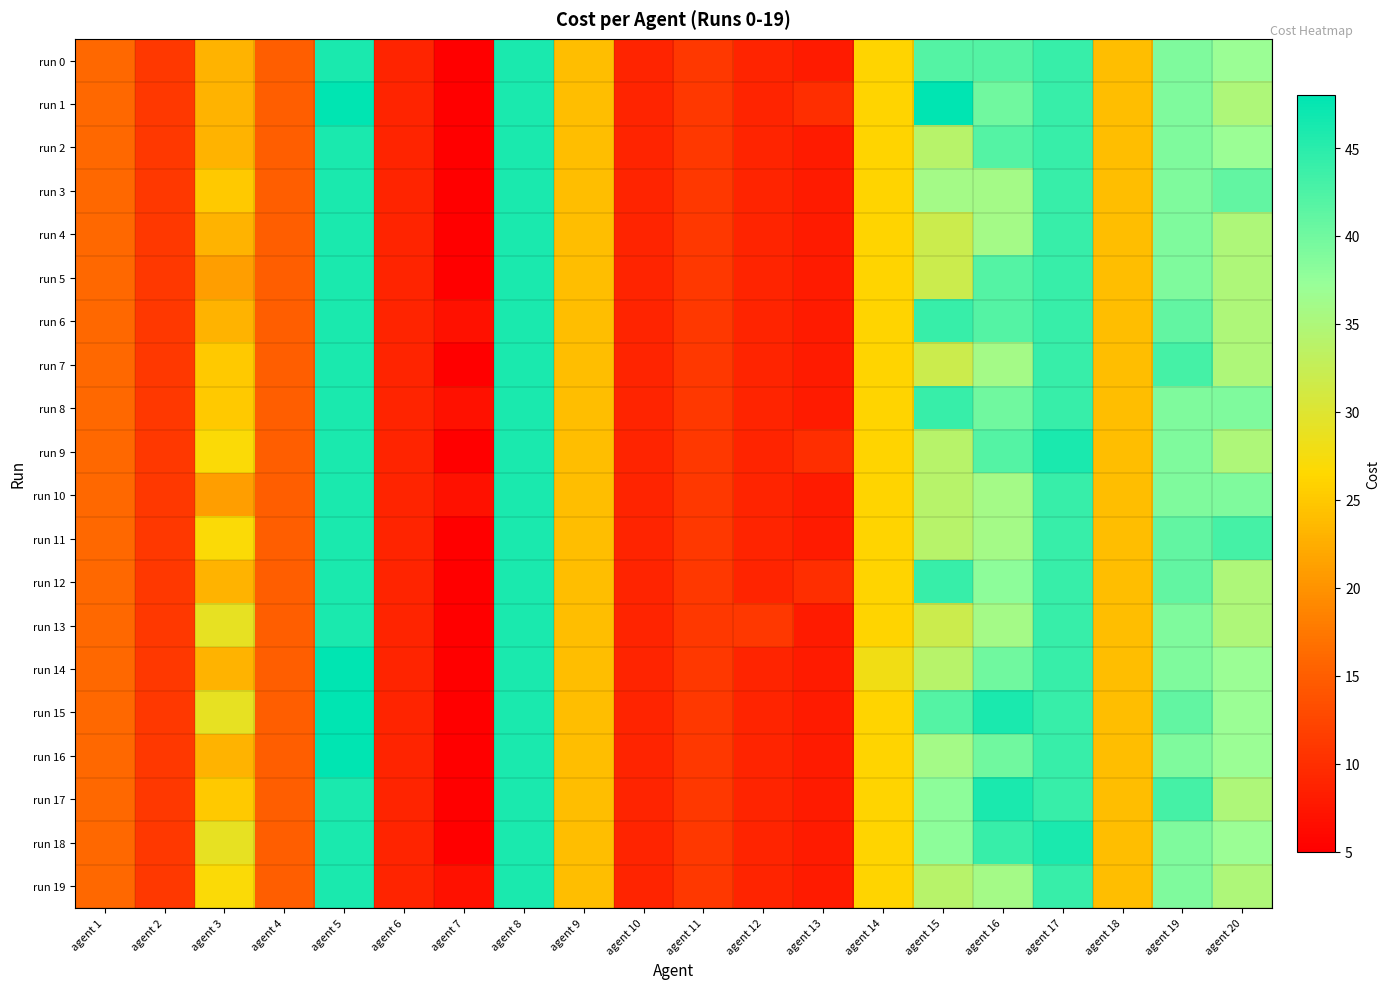

What is the minimum value shown in the chart?

5